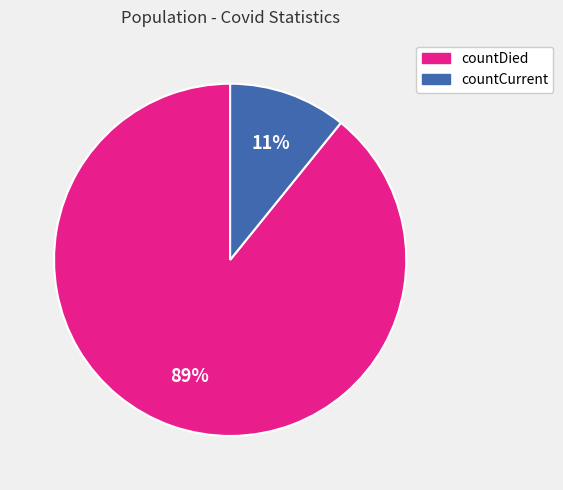

Which category has the biggest portion of the pie?

countDied